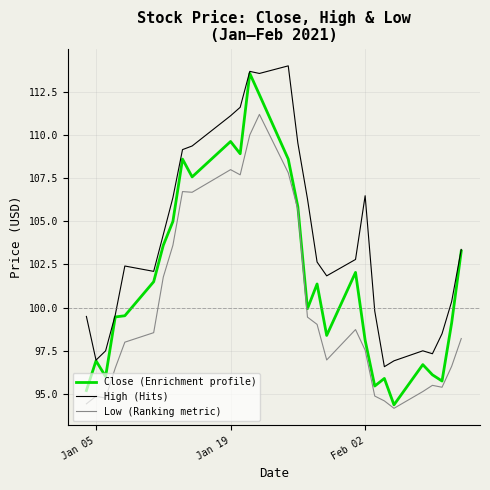

Which series has the largest total across all categories?

High (Hits)